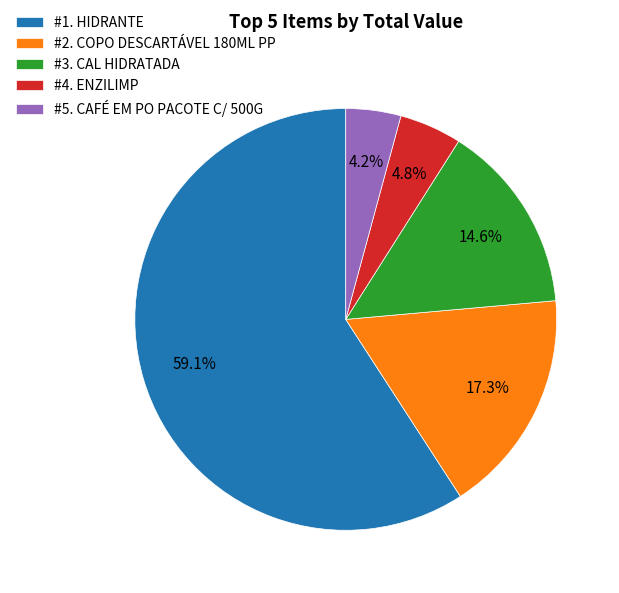

Is the sum of #3. CAL HIDRATADA and #2. COPO DESCARTÁVEL 180ML PP greater than half?

No